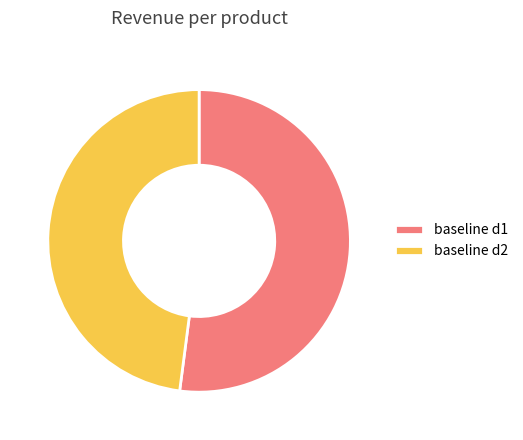

Do baseline d2 and baseline d1 together represent more than half of the pie?

Yes